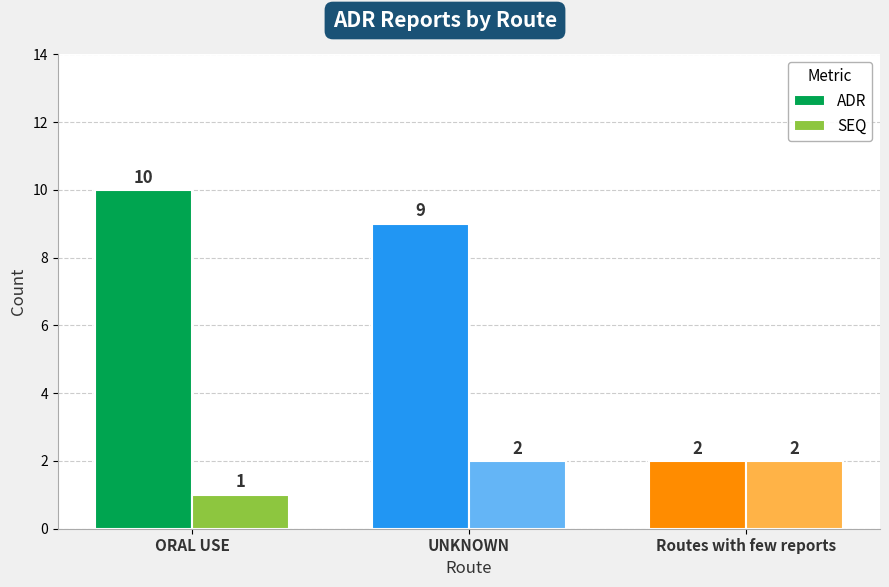

Reading left to right, what are all the values shown in this chart?

ADR: 10	9	2
SEQ: 1	2	2